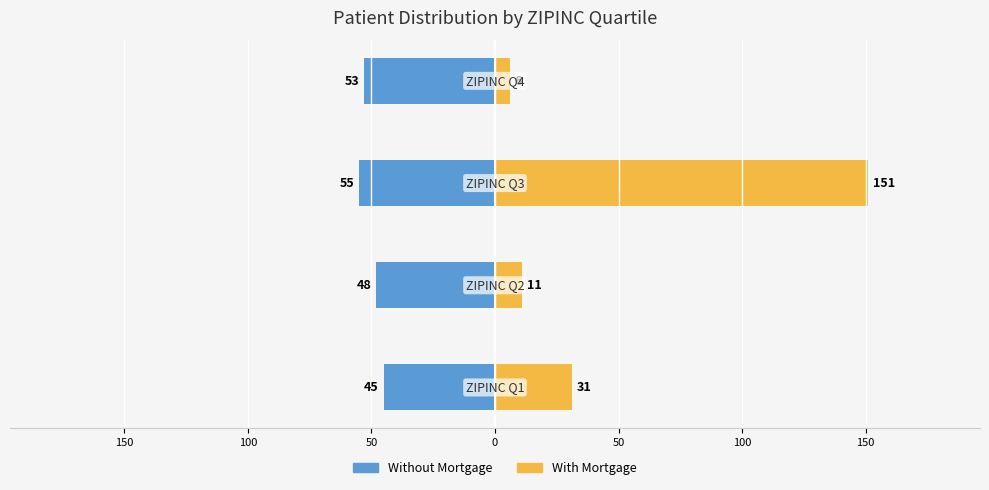

What is the approximate value of With Mortgage at 0?

6